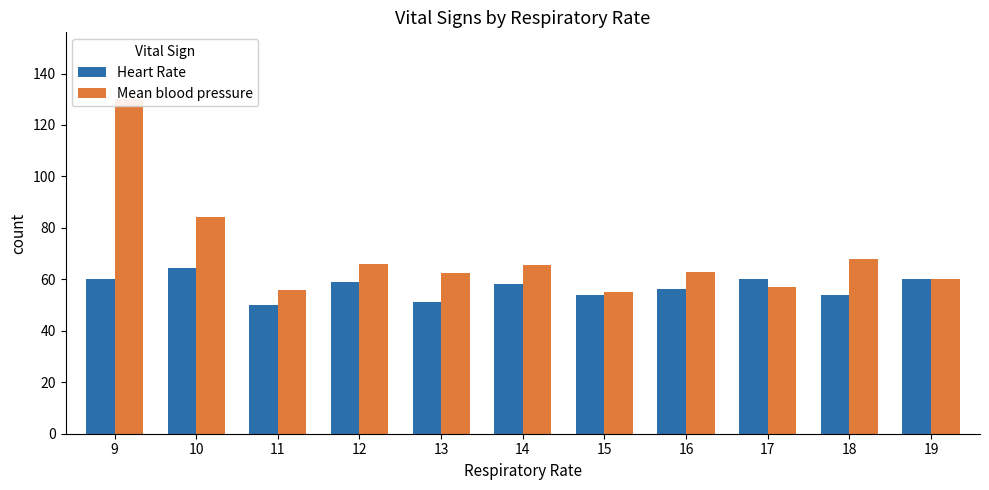

At which label is Mean blood pressure closest to 92?

10